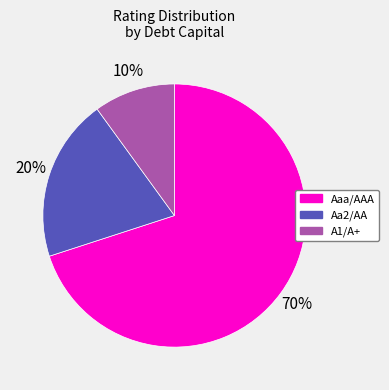

Which category has the biggest portion of the pie?

Aaa/AAA